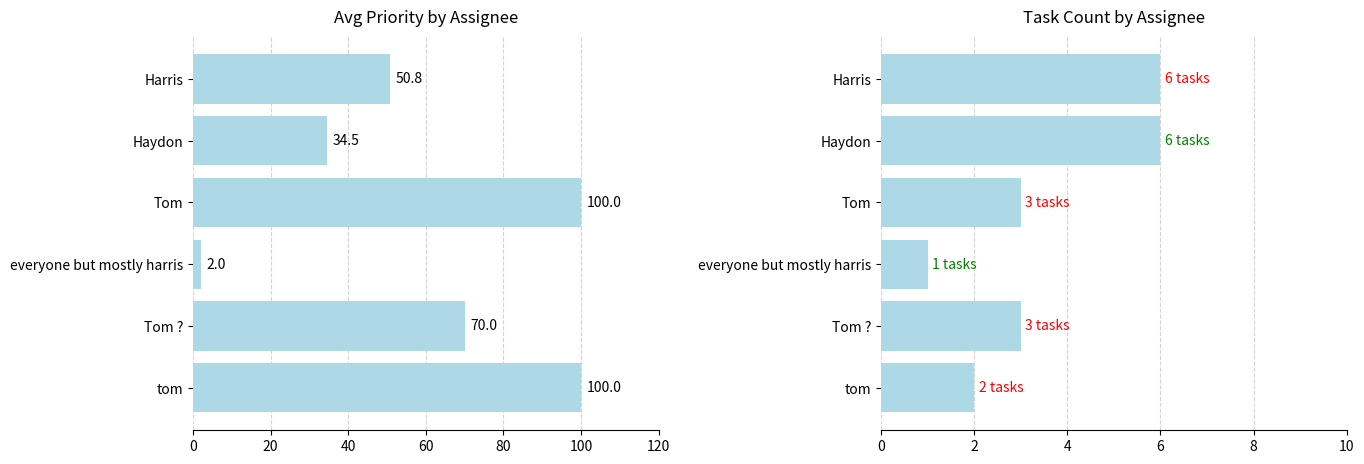

List the series in order of their overall mean, lowest first.

Task Count, Avg Priority of task